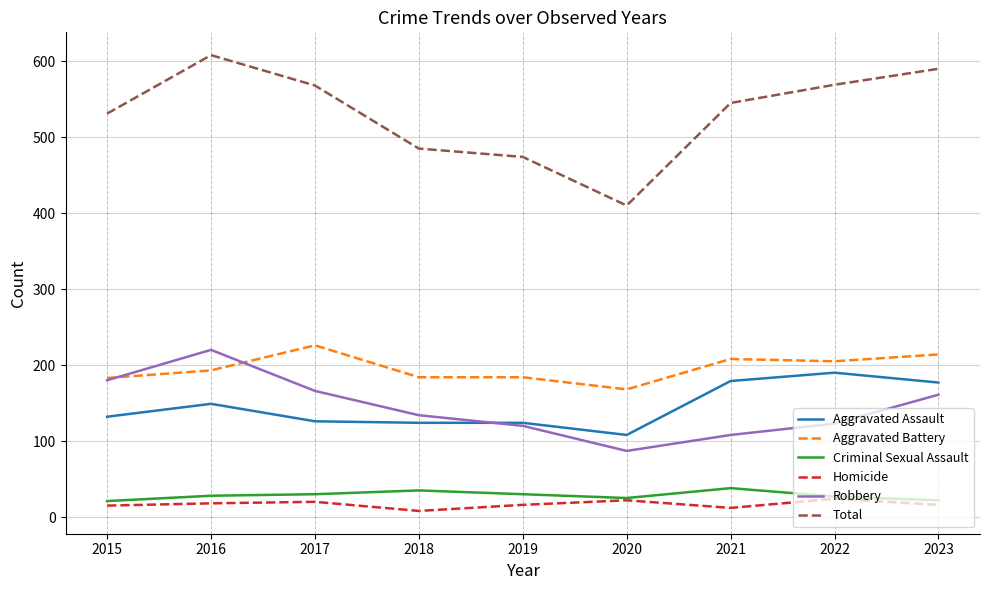

True or false: Aggravated Battery has a value of 72 at 2017.

False